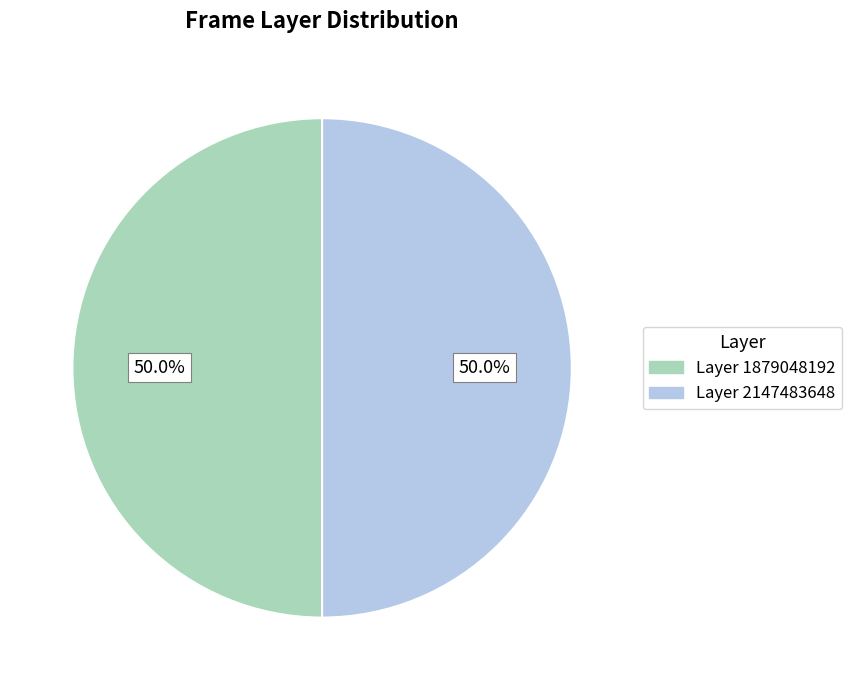

How many slices are in this pie chart?

2